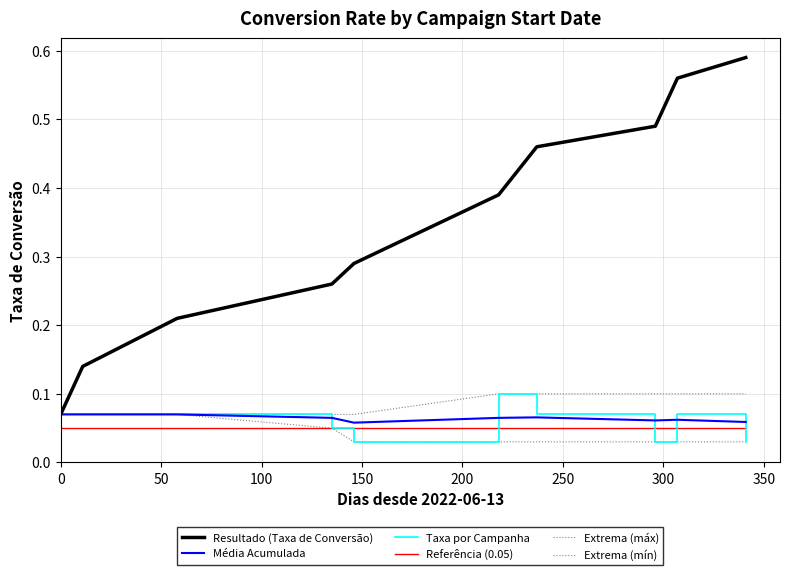

At which label is Taxa por Campanha closest to 0?

150